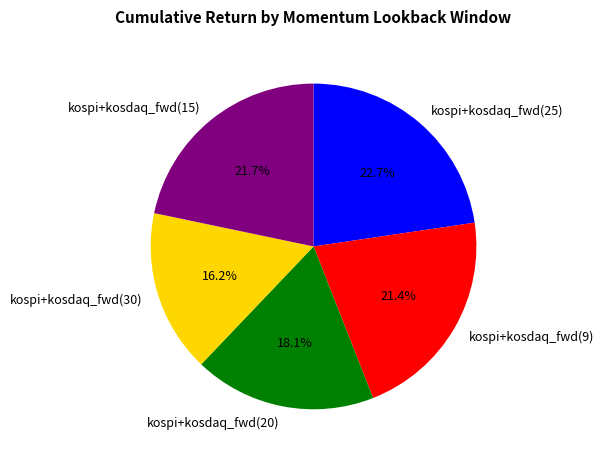

What is the largest slice in the pie chart?

kospi+kosdaq_fwd(25)